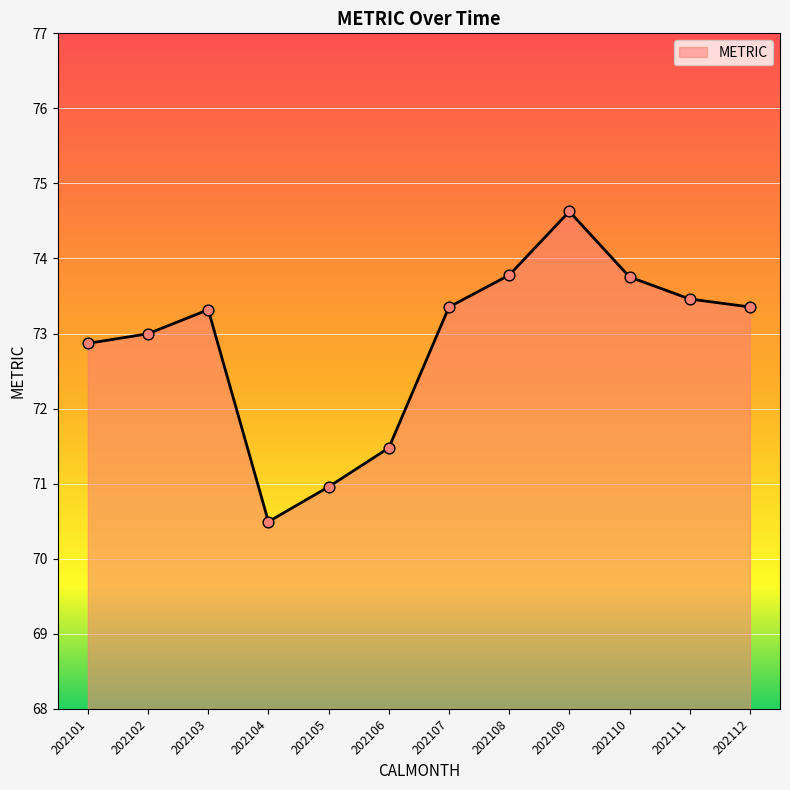

Approximately how many times larger is the value at 202104 compared to 202110?

1.0